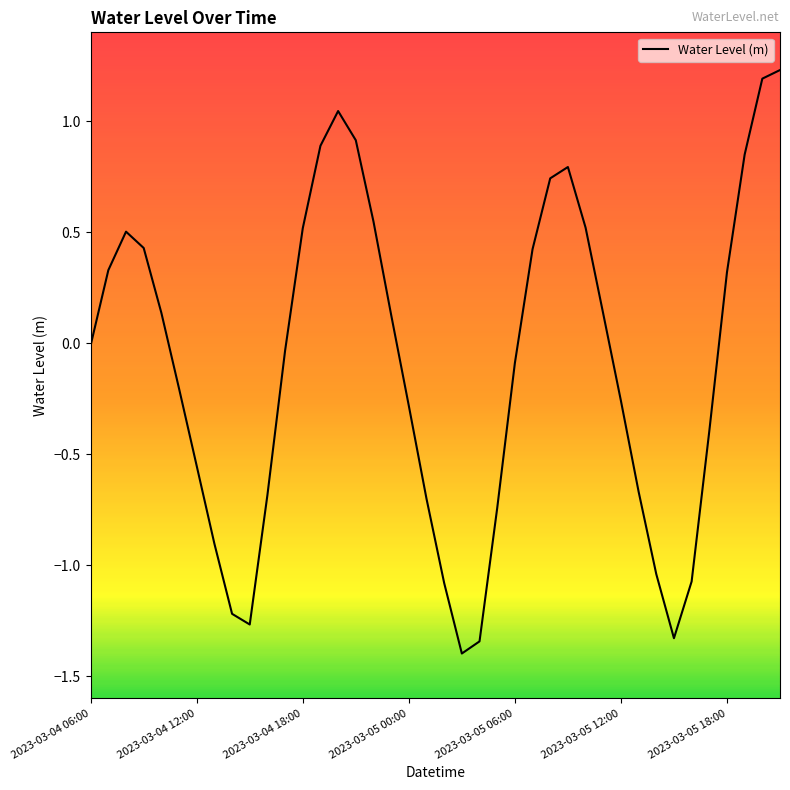

What is the difference between the maximum and minimum values?

2.6